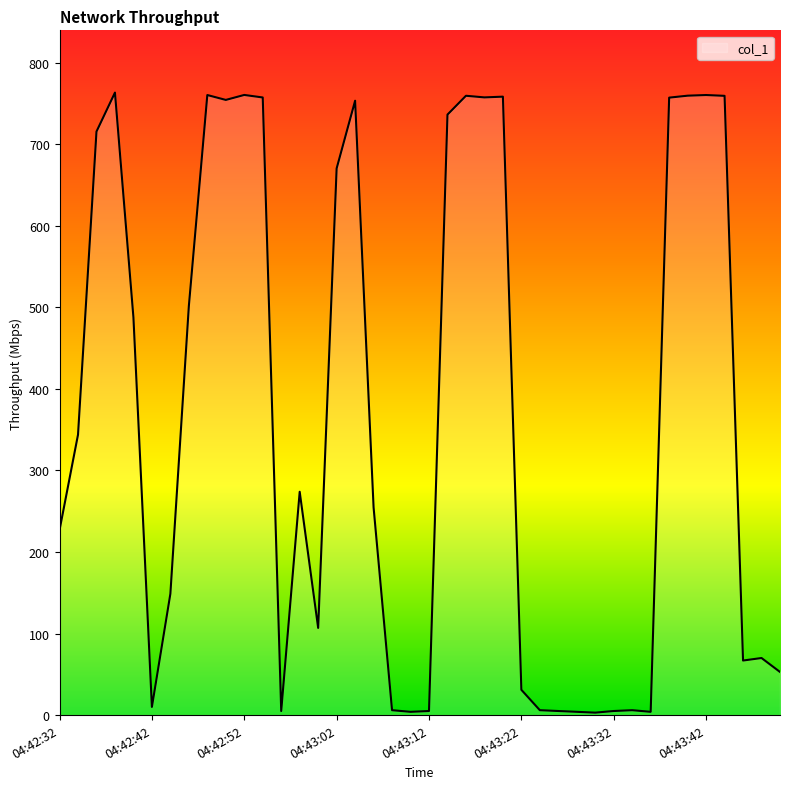

What is the maximum value shown in the chart?

763.5